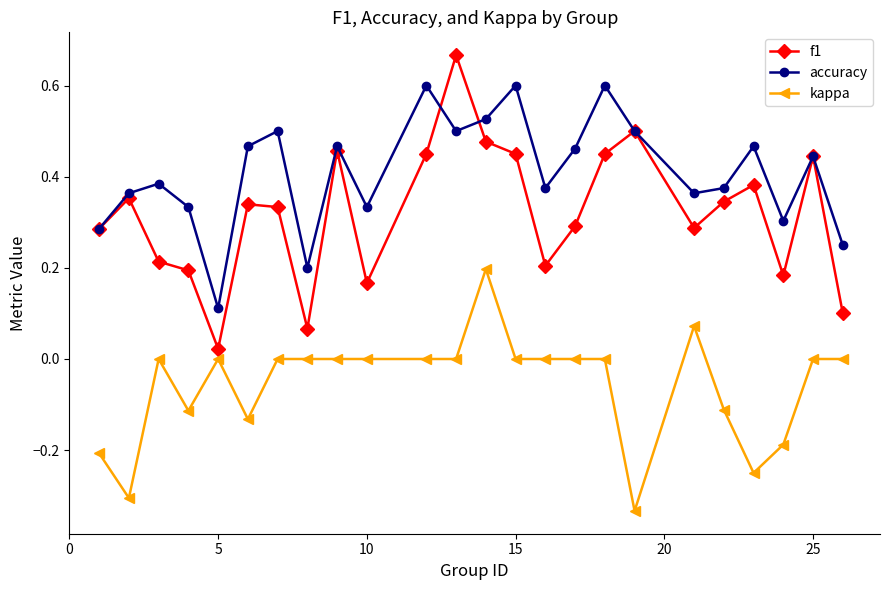

Does the chart have visible grid lines?

No